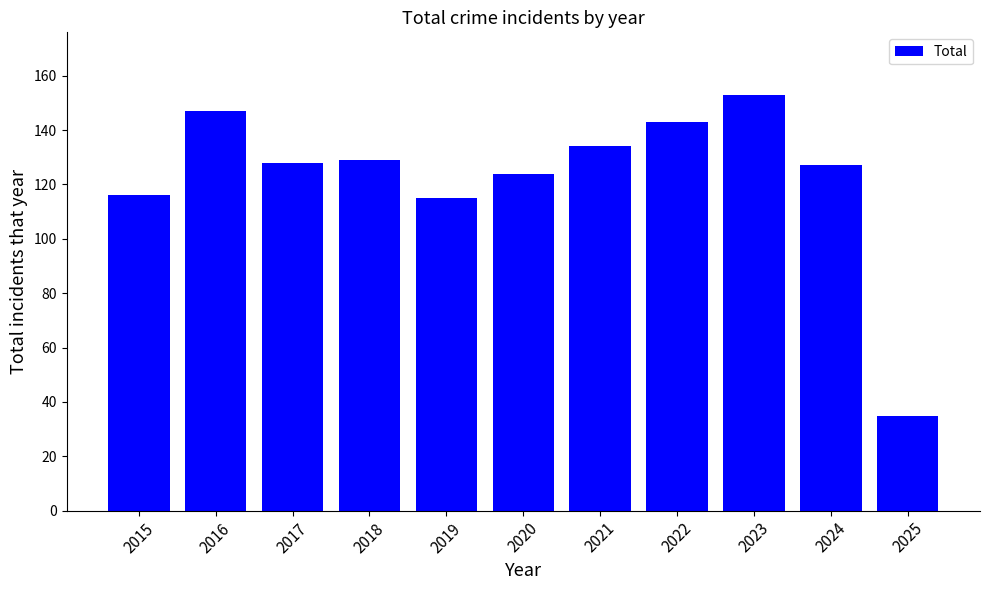

How many data points does each series have?

11